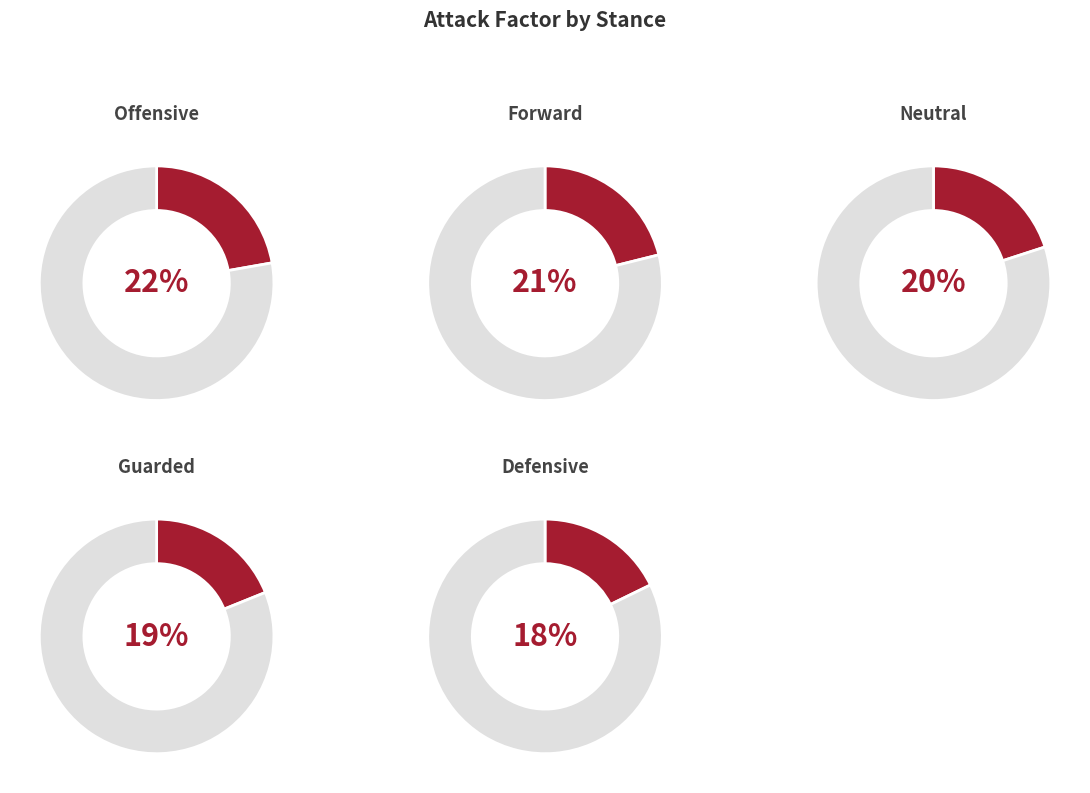

Rank the categories by value from highest to lowest.

offensive, forward, neutral, guarded, defensive